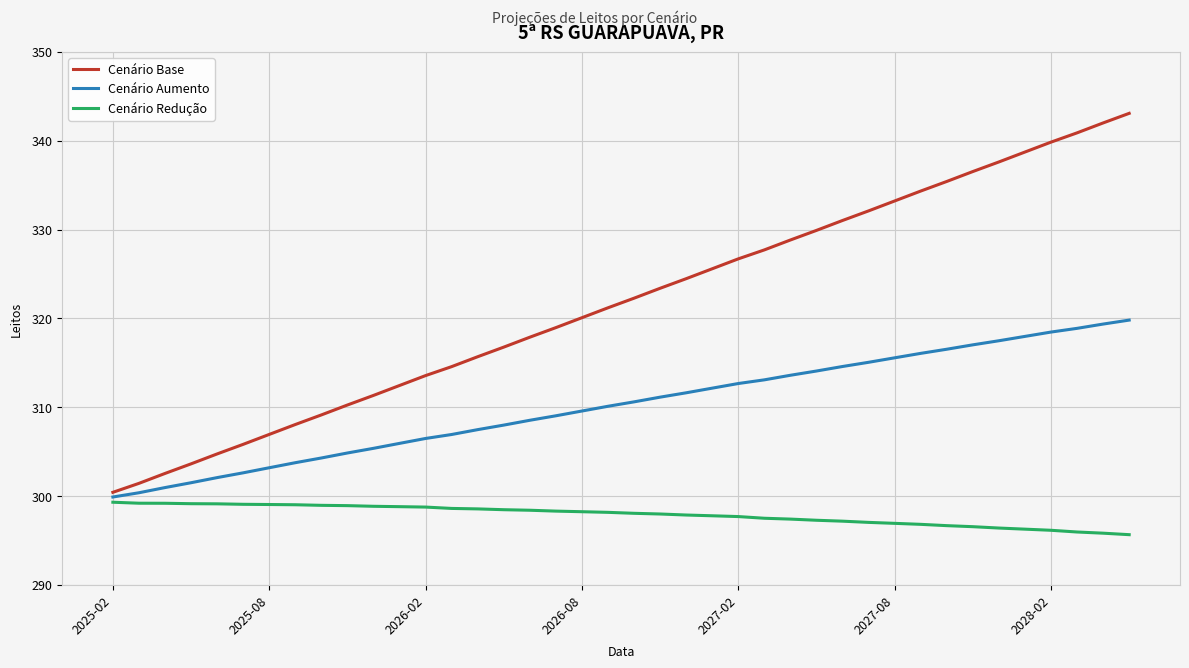

Rank the series by their average value, from lowest to highest.

Cenário Redução, Cenário Aumento, Cenário Base